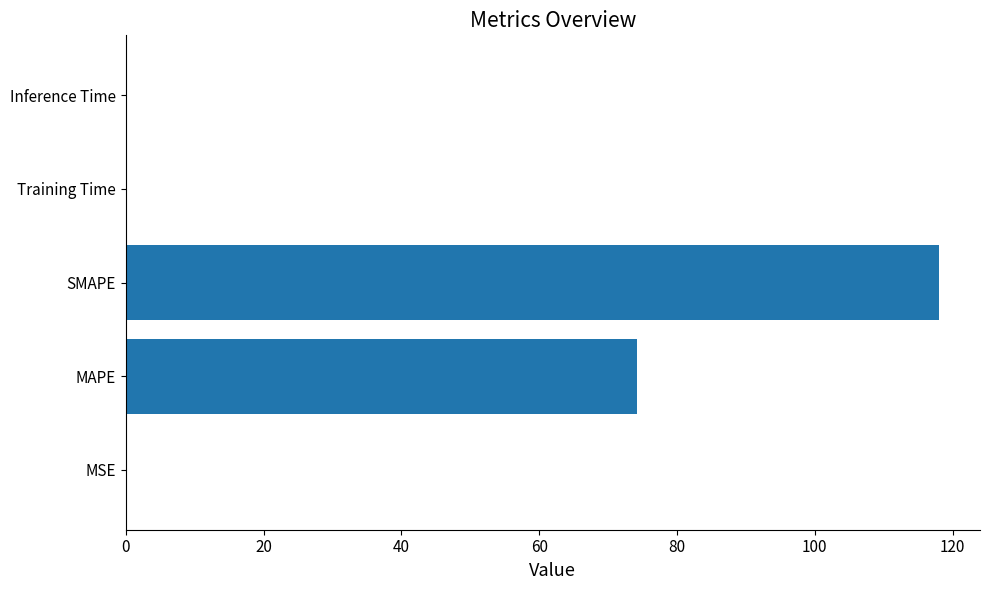

How many distinct data groups are displayed?

1